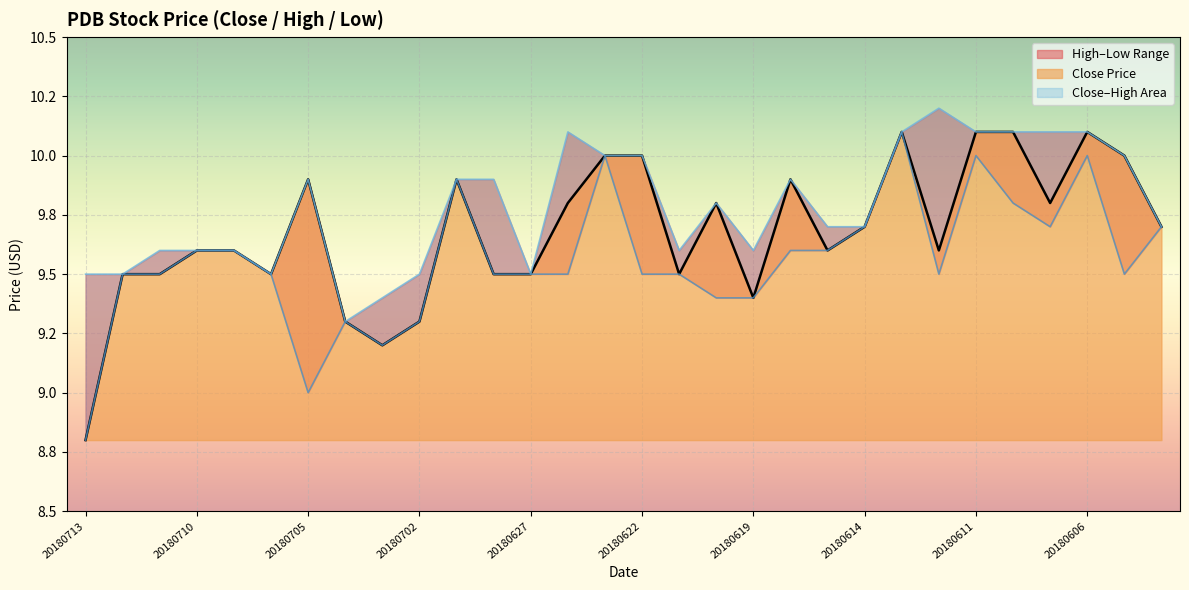

Does the chart display data point markers on the line(s)?

No